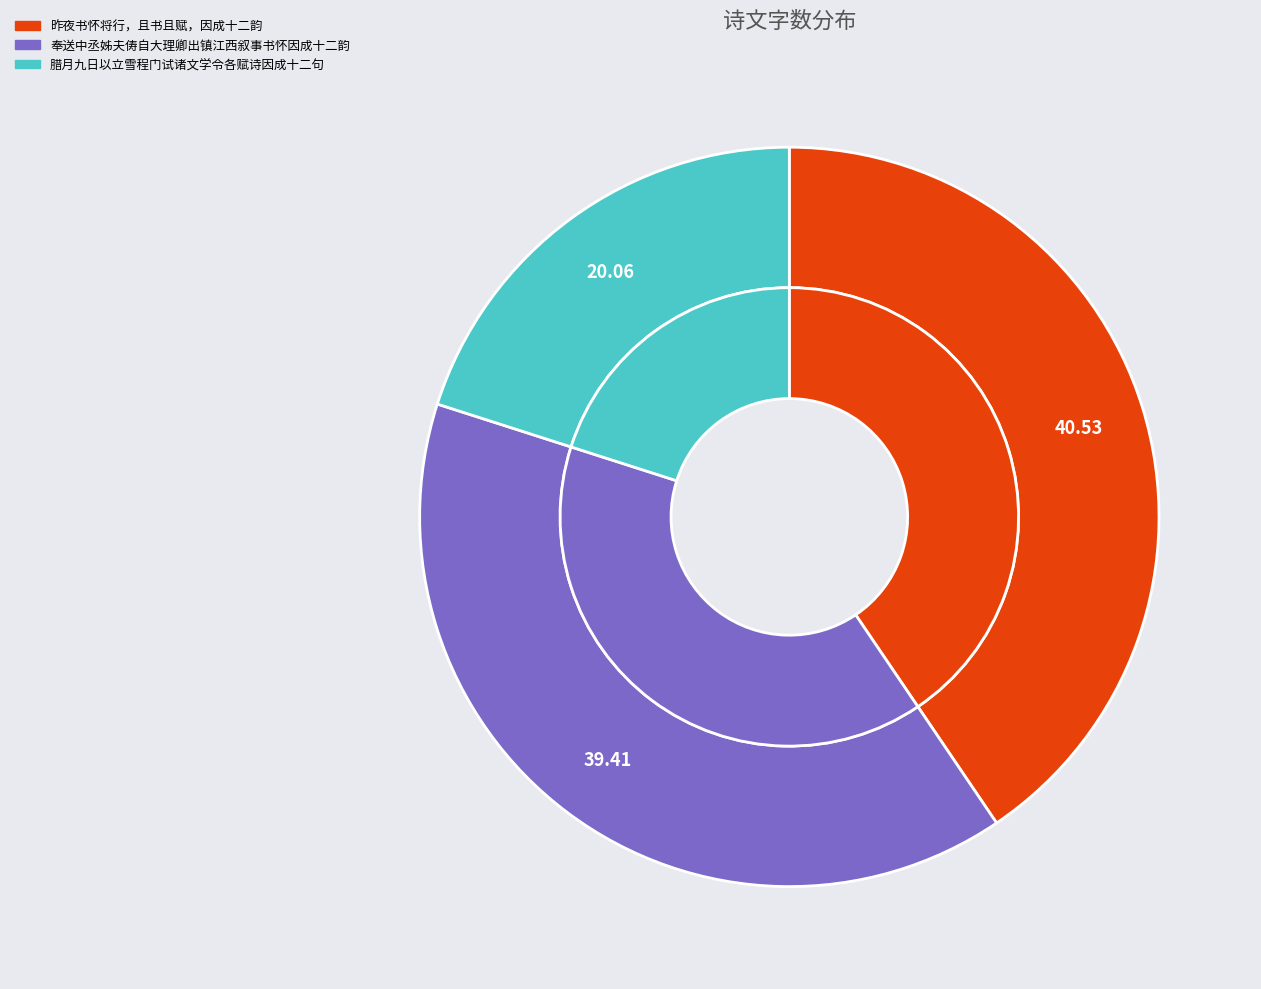

What is the ratio of the value at 昨夜书怀将行，且书且赋，因成十二韵 to the value at 奉送中丞姊夫俦自大理卿出镇江西叙事书怀因成十二韵?

1.0